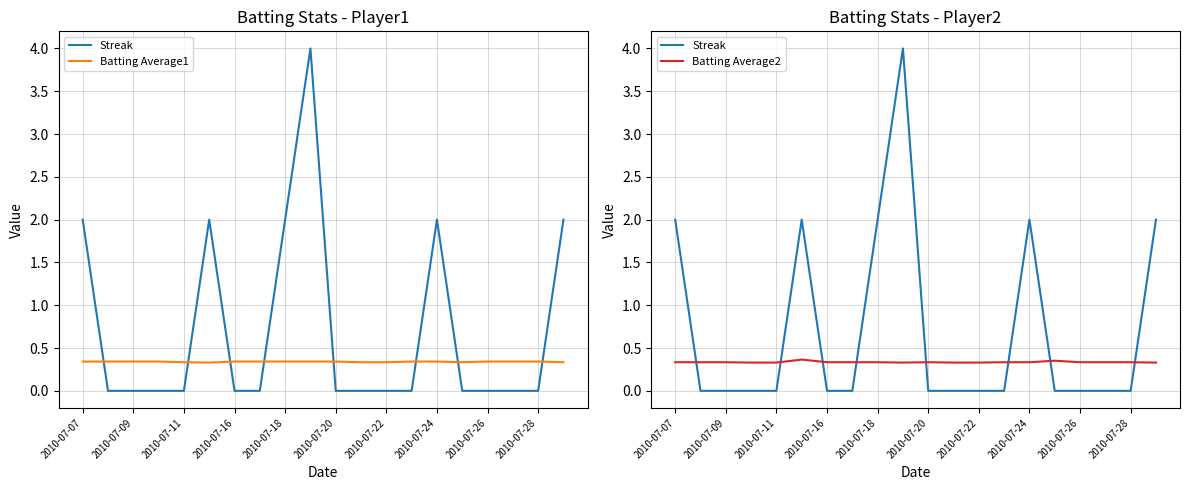

What is the difference between the maximum and minimum values in the Streak series?

4.0